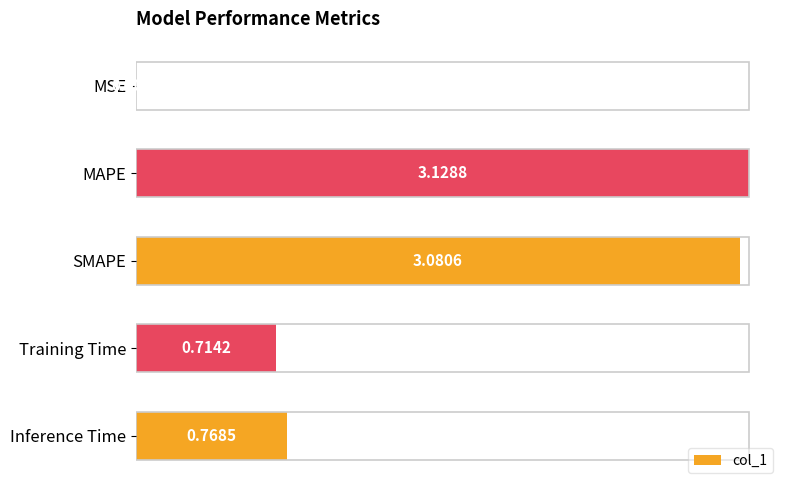

Which label corresponds to the largest value in the chart?

MAPE